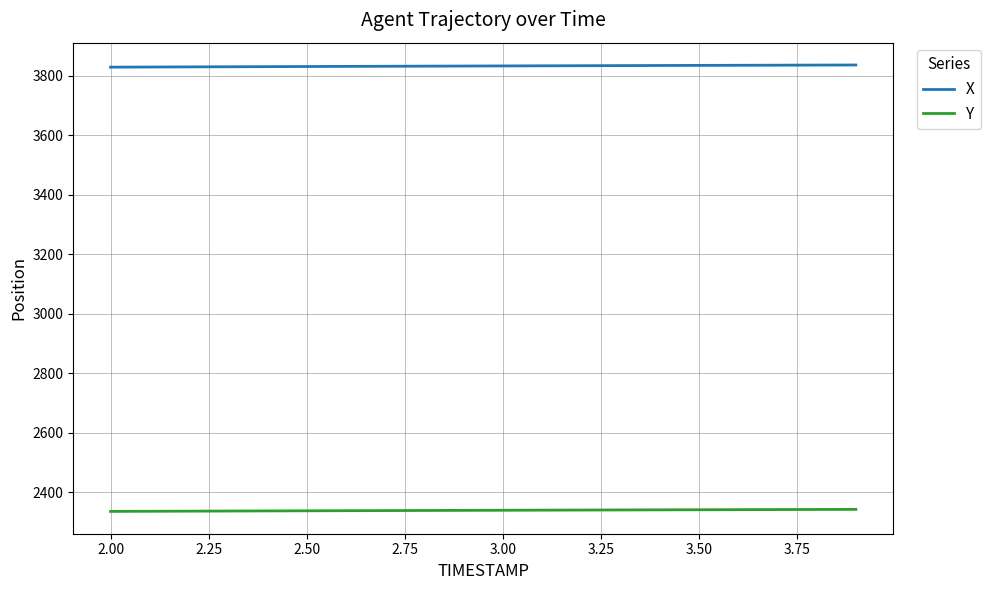

True or false: Y and X cross at least once.

False